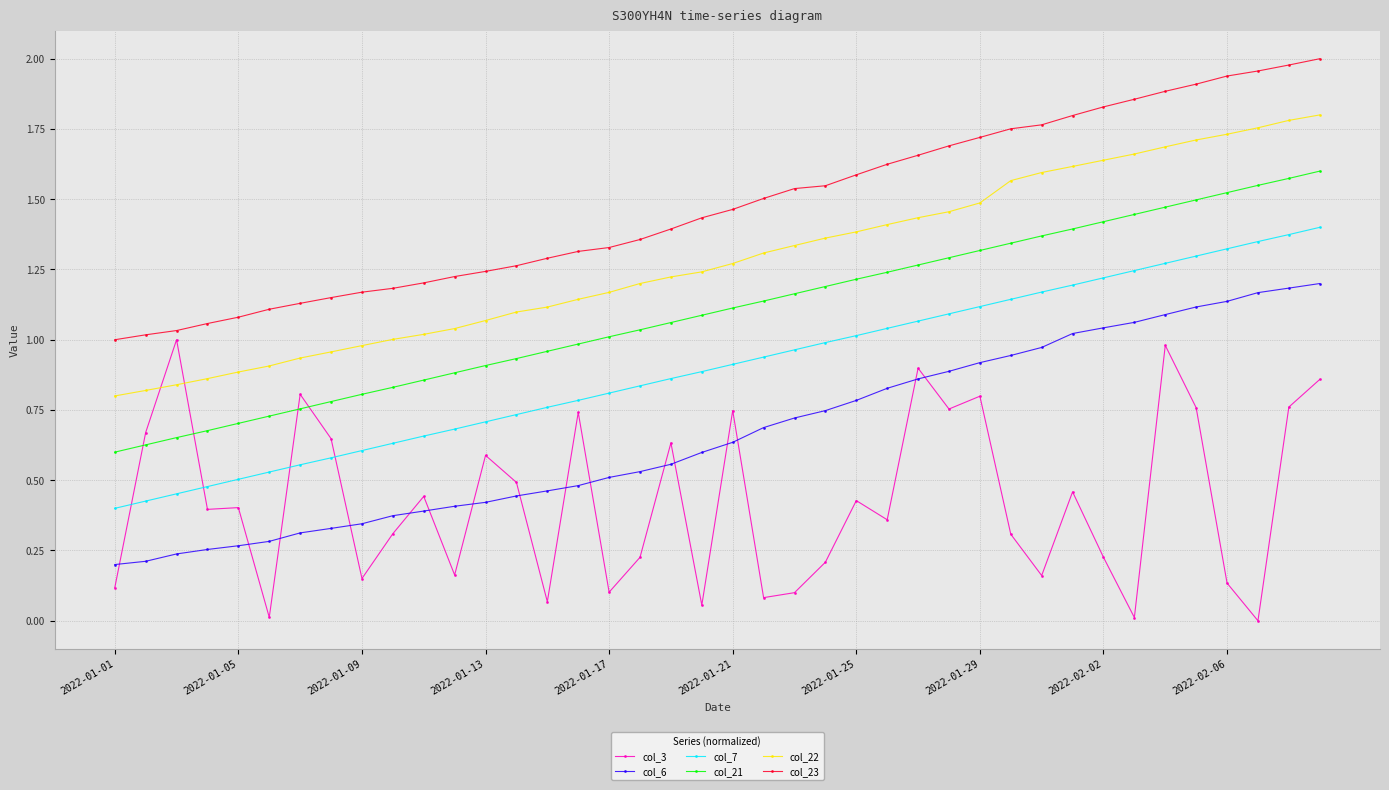

How many distinct data groups are displayed?

6